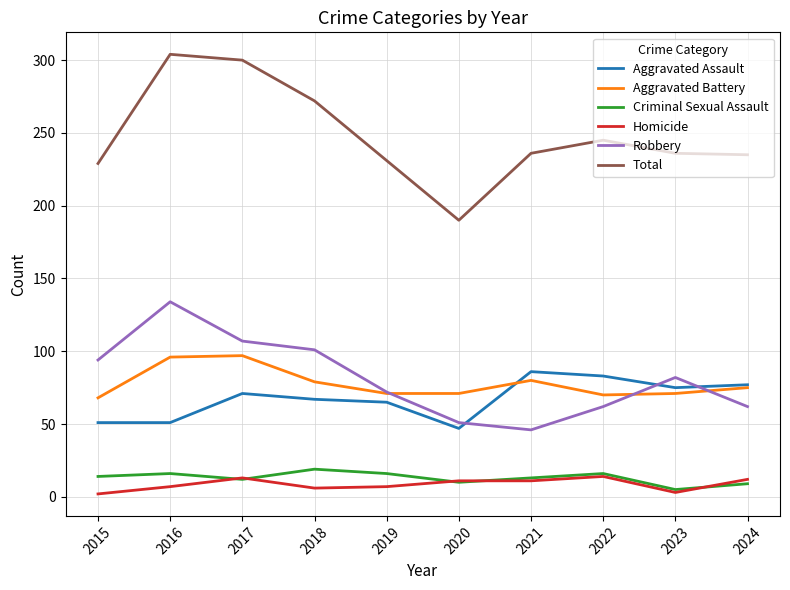

Read the Total value at 2021.

236